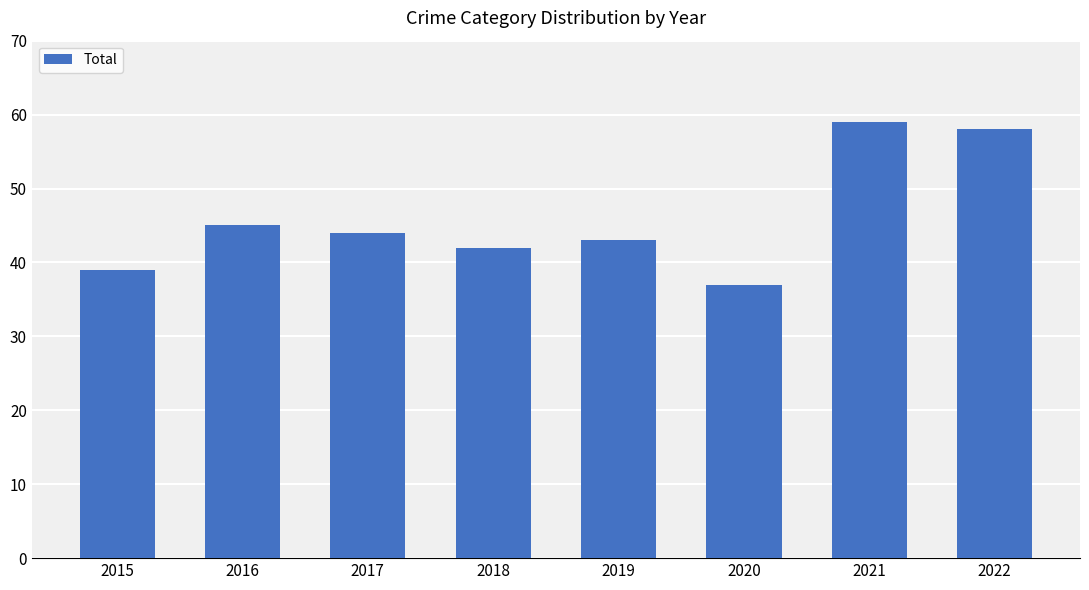

Reading left to right, list all the values displayed in this chart.

39	45	44	42	43	37	59	58